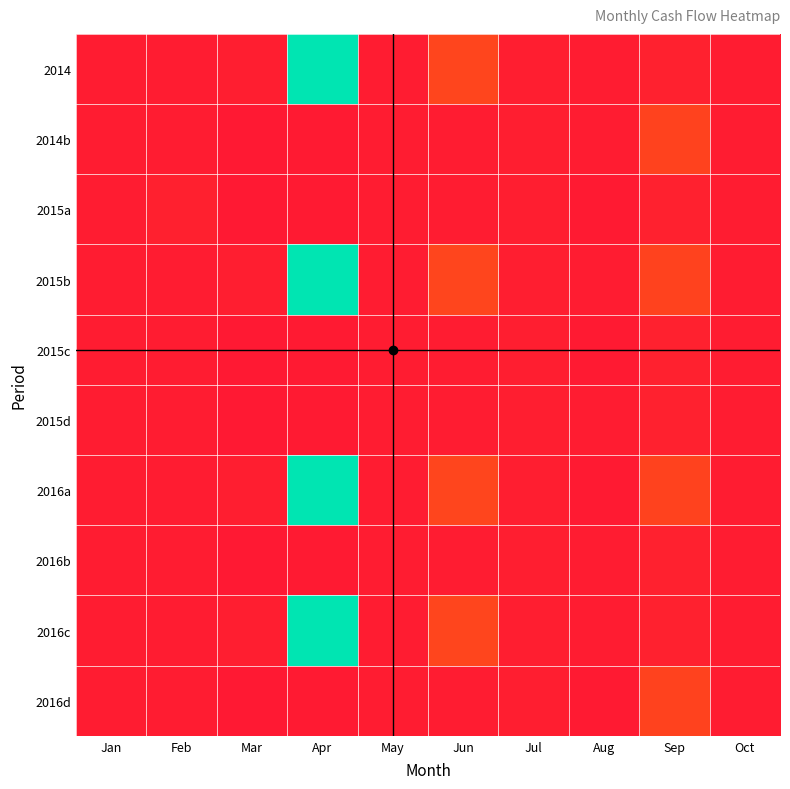

How many categories are shown in the chart?

10